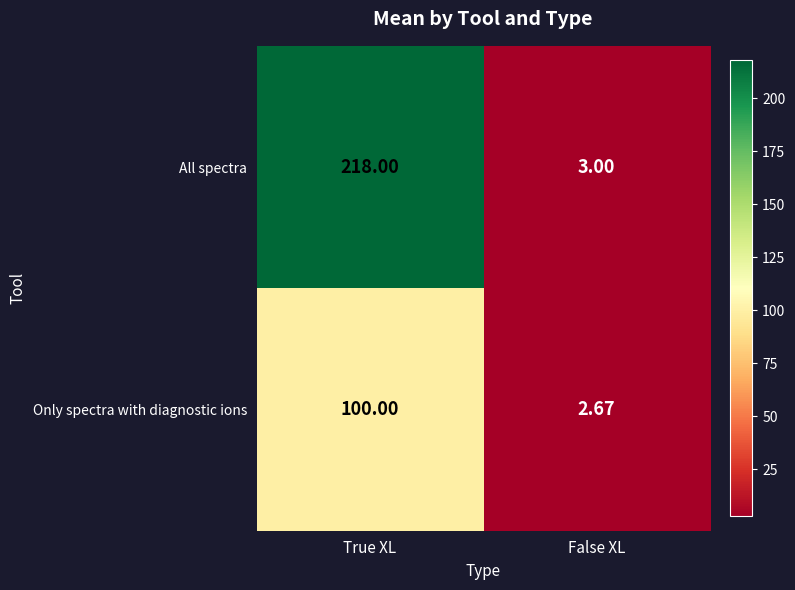

Is the value of Only spectra with diagnostic ions at False XL greater than the value of All spectra at False XL?

No